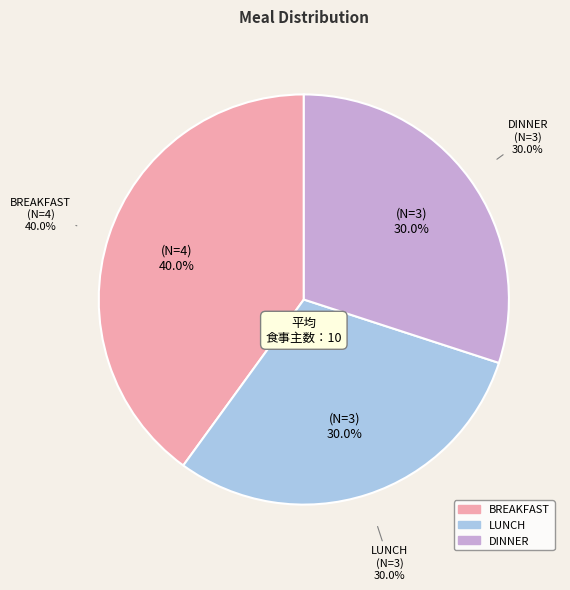

What percentage is NOT represented by LUNCH?

70.0%